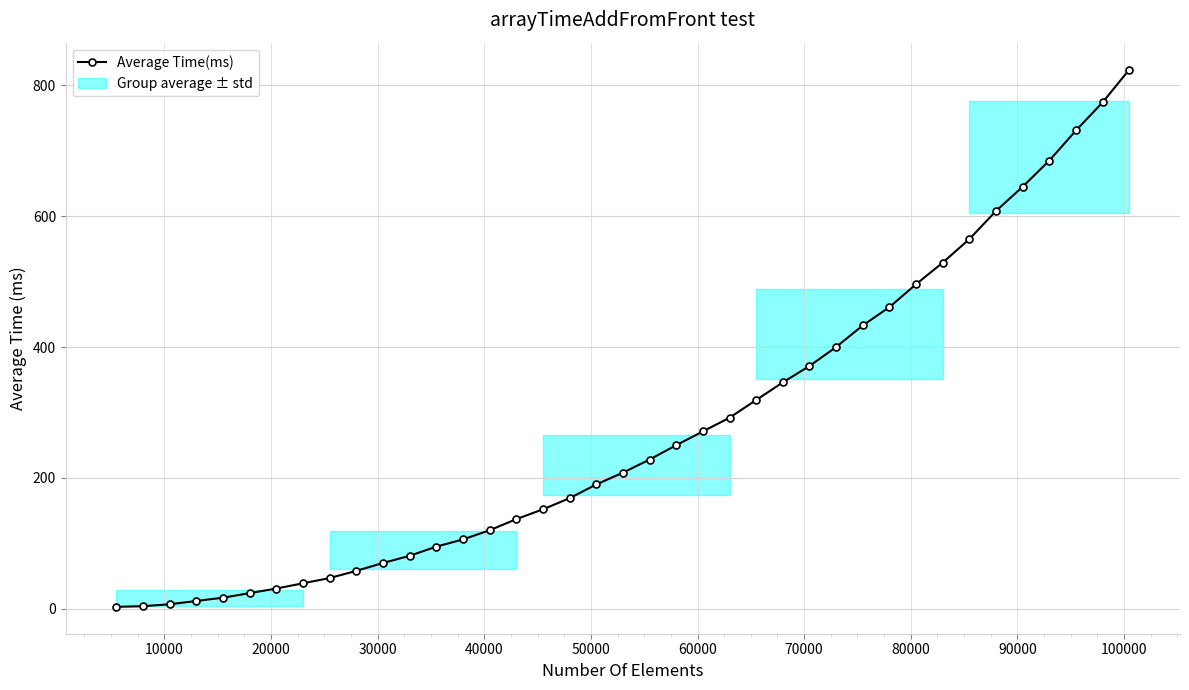

What is the difference between the second highest and second lowest values?

770